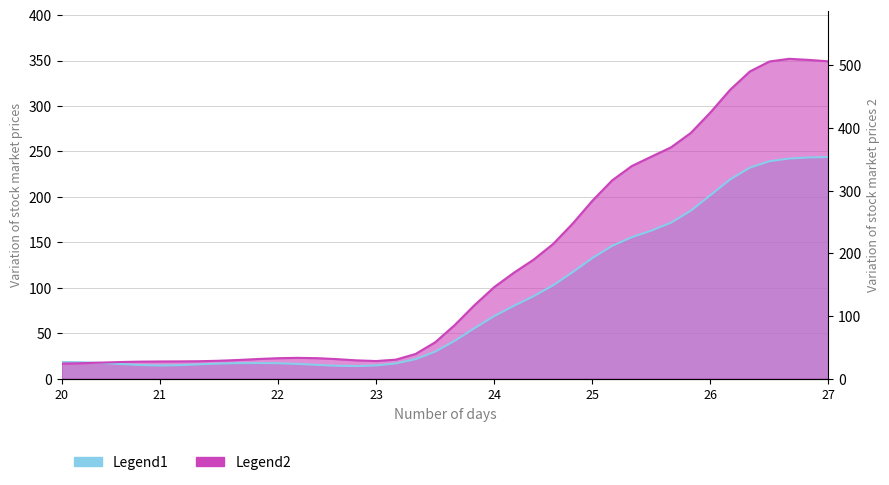

How many interior local valleys (lower than both neighbors) does the data have?

1